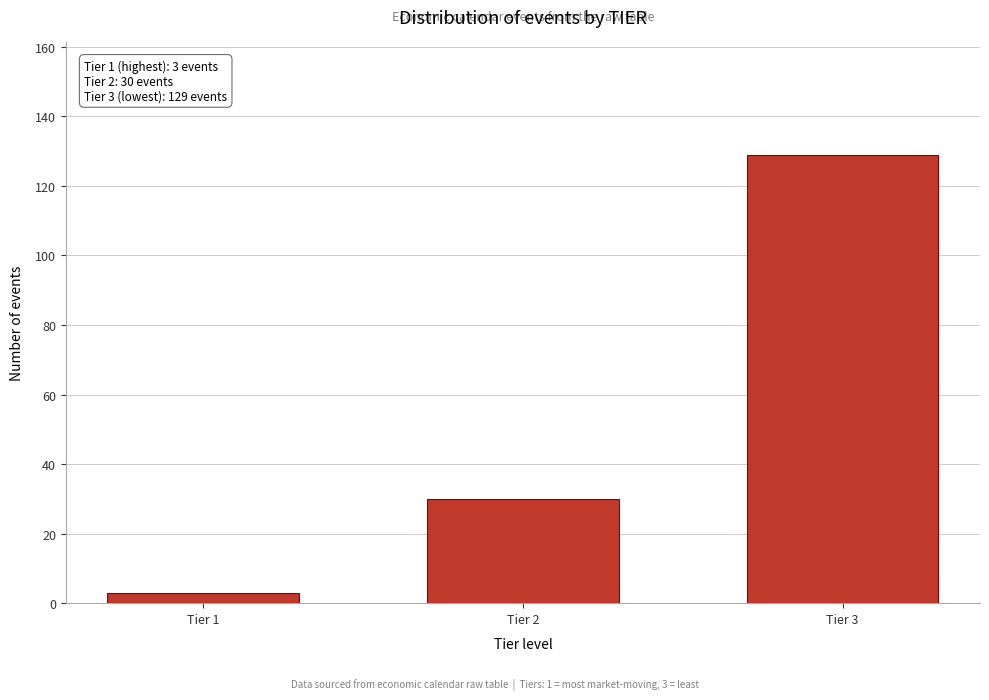

Reading left to right, what are all the values shown in this chart?

3	30	129